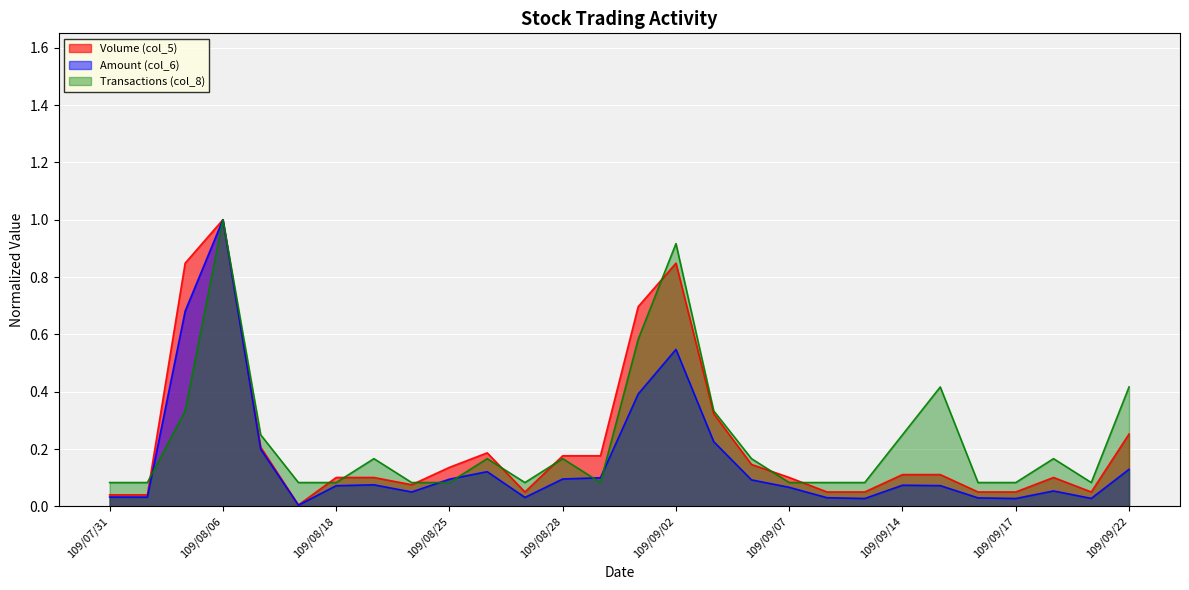

How many lines are shown in the chart?

3